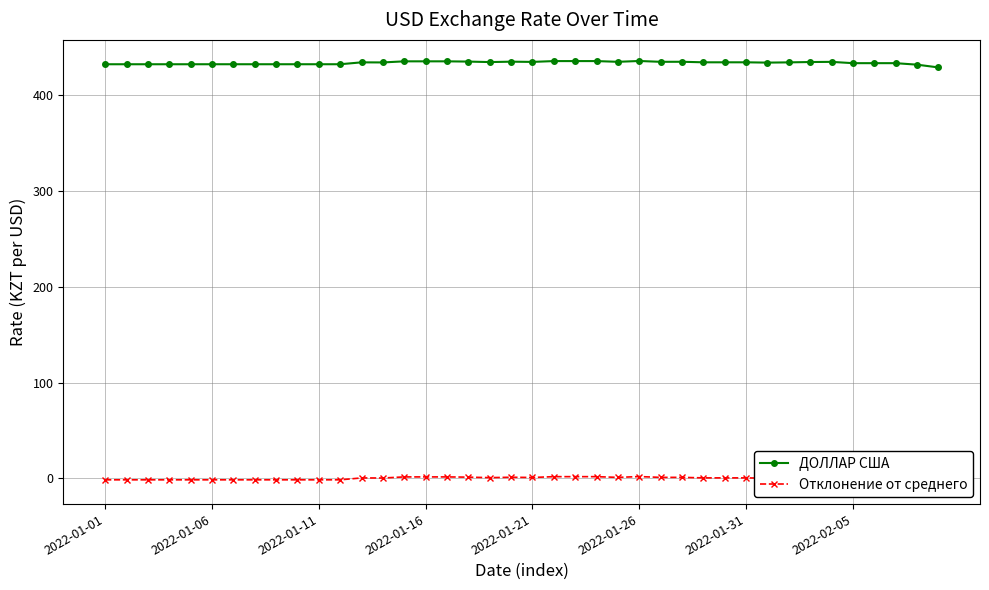

Count the number of categories in the chart.

40